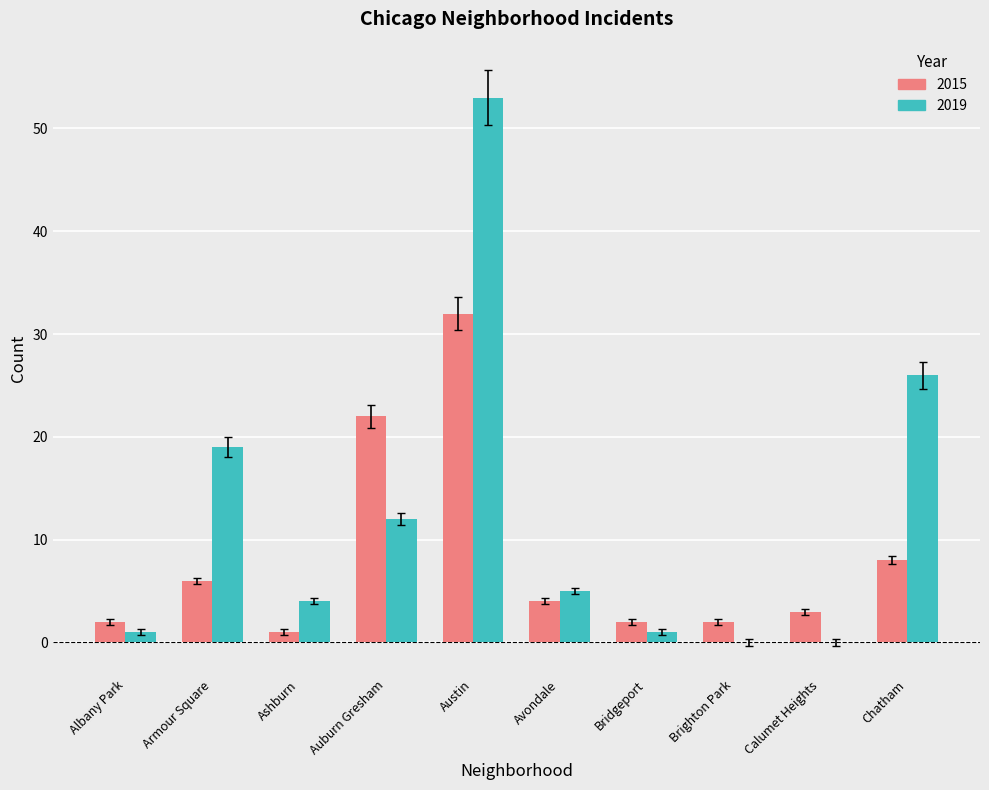

Which series changed the most between Armour Square and Austin?

2019